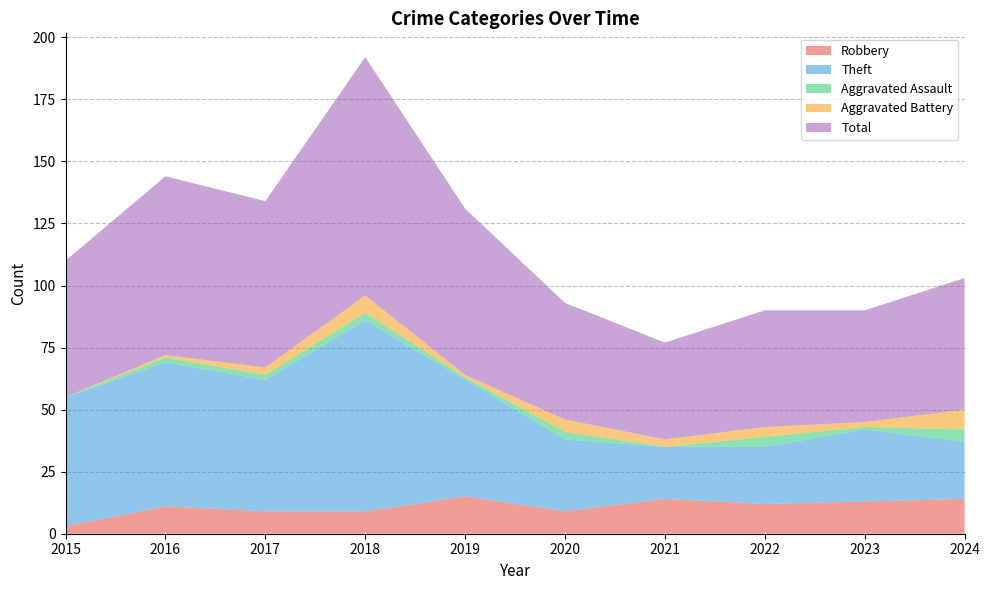

Reading left to right, transcribe all the data shown in this chart.

Robbery: 2015=3	2016=11	2017=9	2018=9	2019=15	2020=9	2021=14	2022=12	2023=13	2024=14
Theft: 2015=52	2016=58	2017=53	2018=77	2019=47	2020=29	2021=21	2022=23	2023=29	2024=23
Aggravated Assault: 2015=0	2016=2	2017=2	2018=3	2019=1	2020=3	2021=0	2022=4	2023=1	2024=5
Aggravated Battery: 2015=0	2016=1	2017=3	2018=7	2019=1	2020=5	2021=3	2022=4	2023=2	2024=8
Total: 2015=55	2016=72	2017=67	2018=96	2019=67	2020=47	2021=39	2022=47	2023=45	2024=53